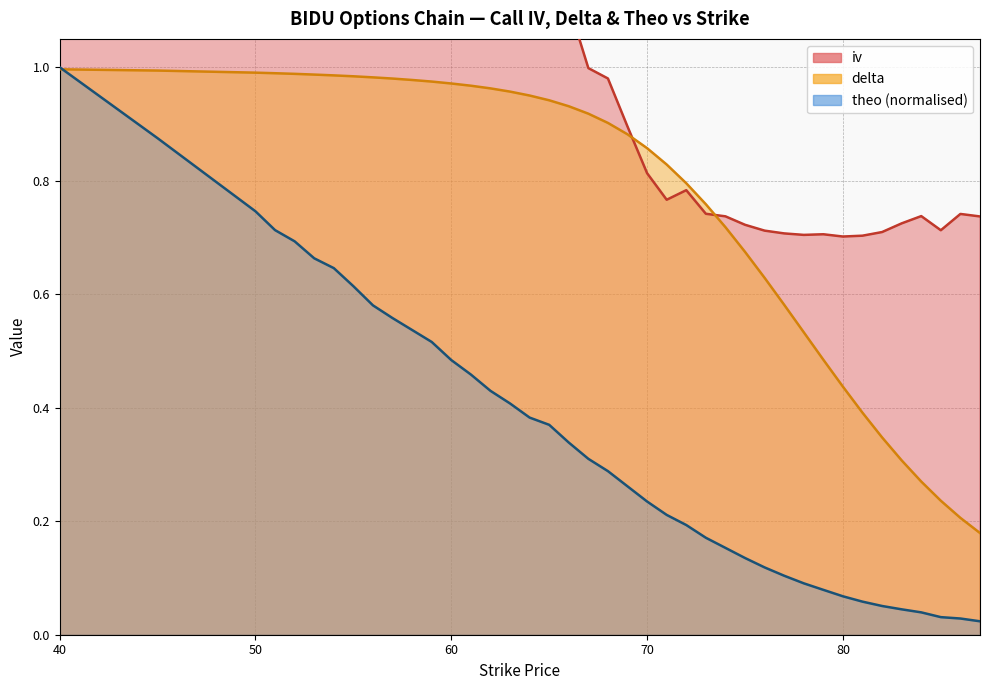

At how many categories does at least one series exceed 1?

19